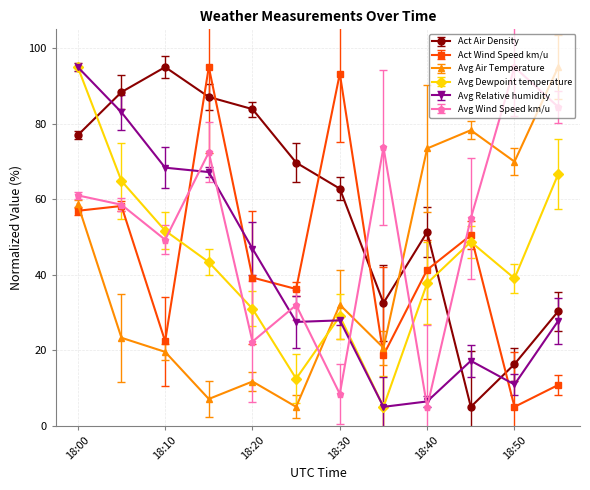

At how many categories does at least one series exceed 90?

6